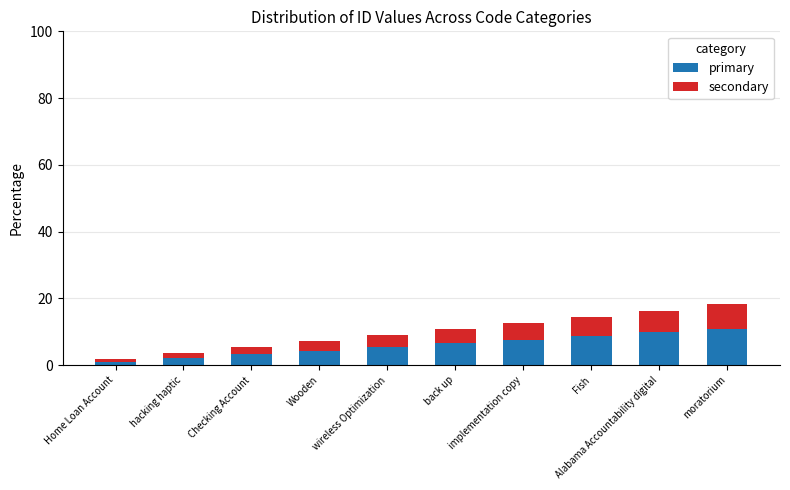

The value of primary at back up is 10.0. True or false?

False